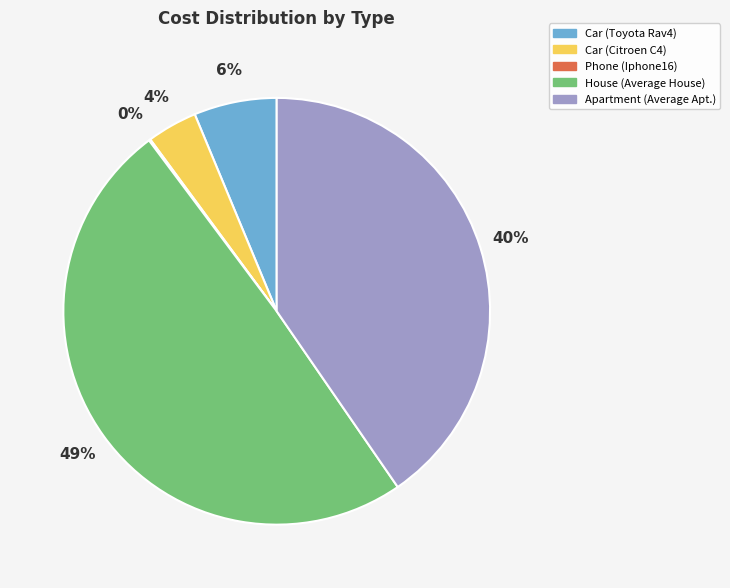

To the nearest percent, what is the average slice percentage?

20%